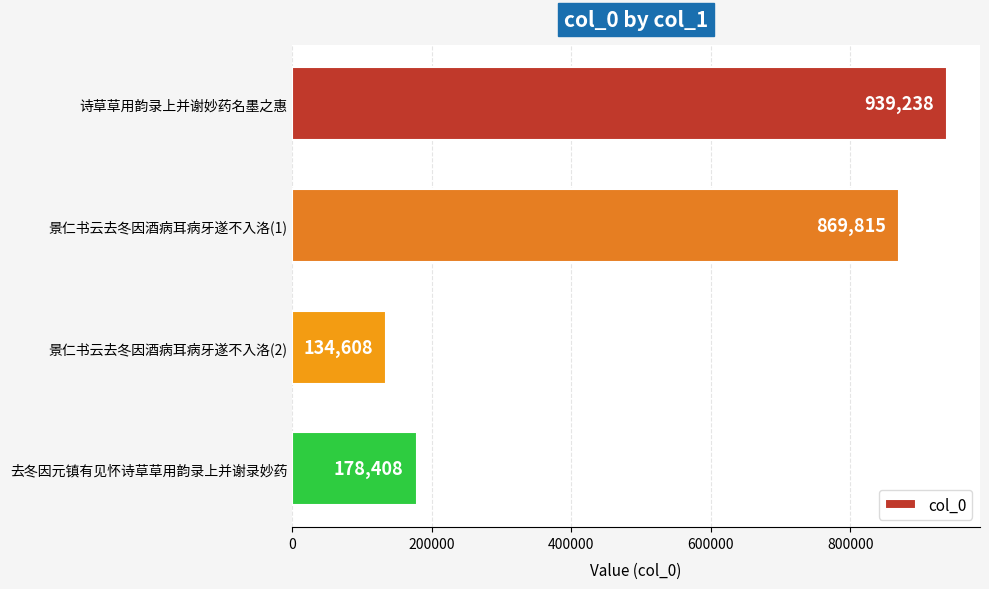

What is the label of the 3rd bar from the bottom?

景仁书云去冬因酒病耳病牙遂不入洛(1)